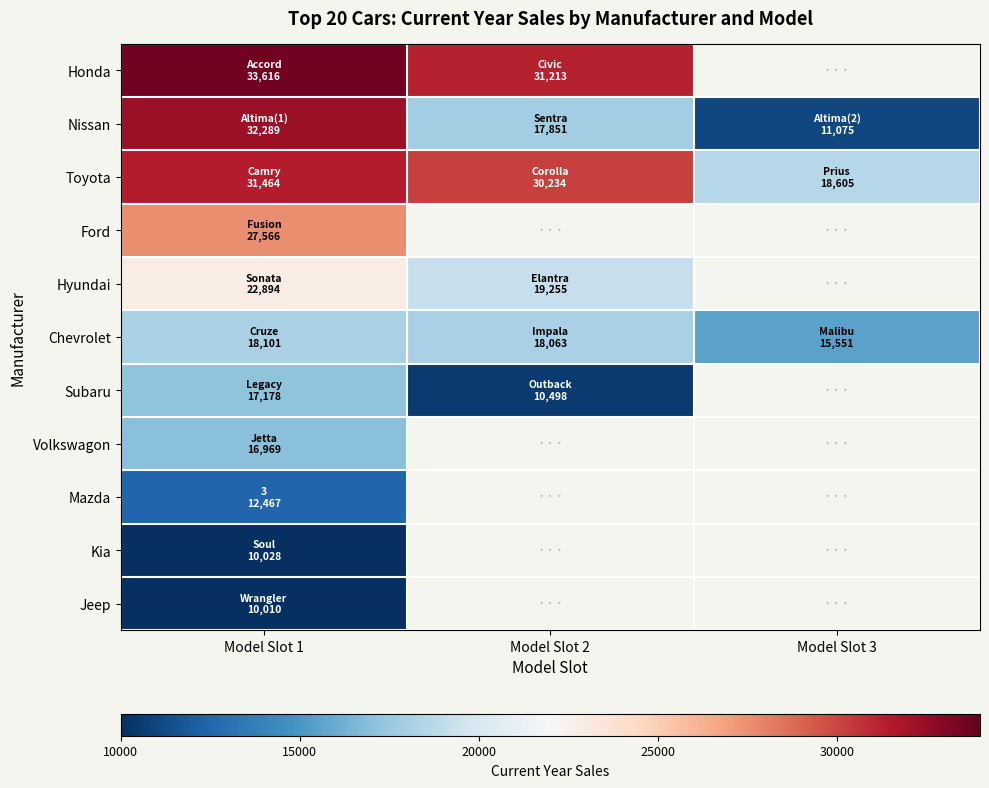

What is the total value across all series at Model Slot 1?

232582.0